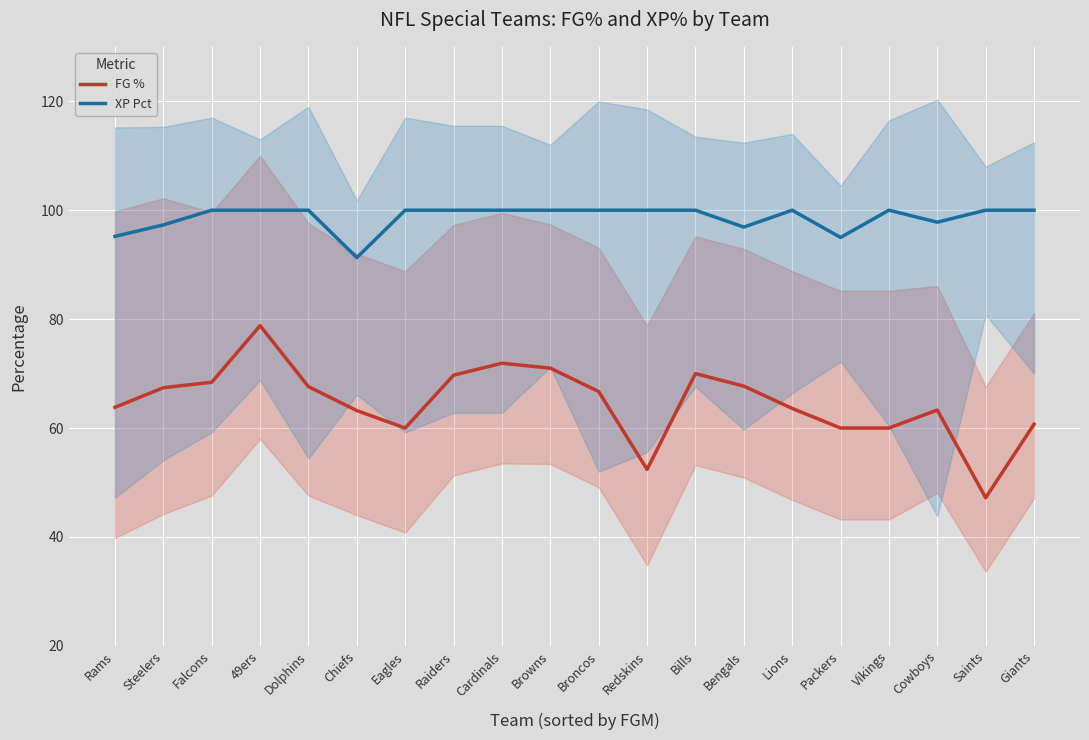

What is the lowest value of the FG % series?

47.2